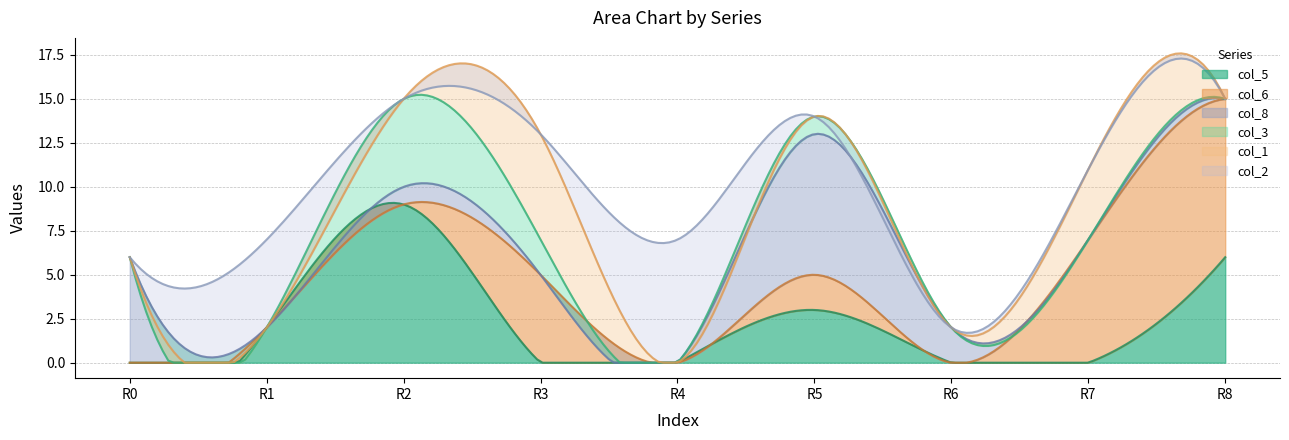

How many positive values does the col_2 series have?

2